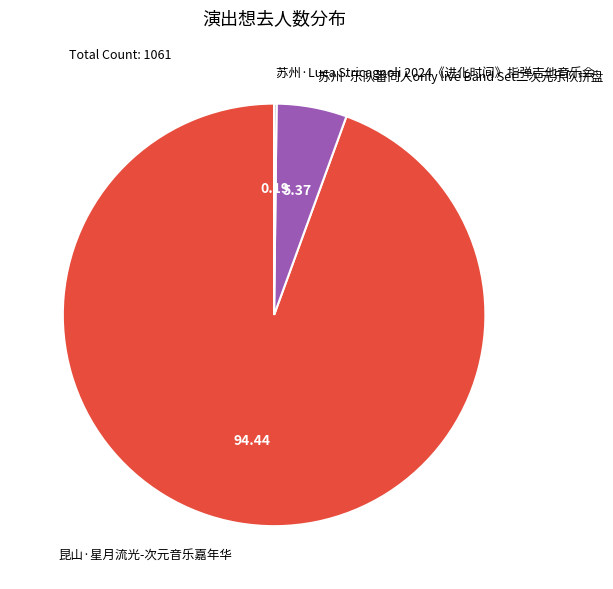

What is the largest slice in the pie chart?

昆山·星月流光-次元音乐嘉年华